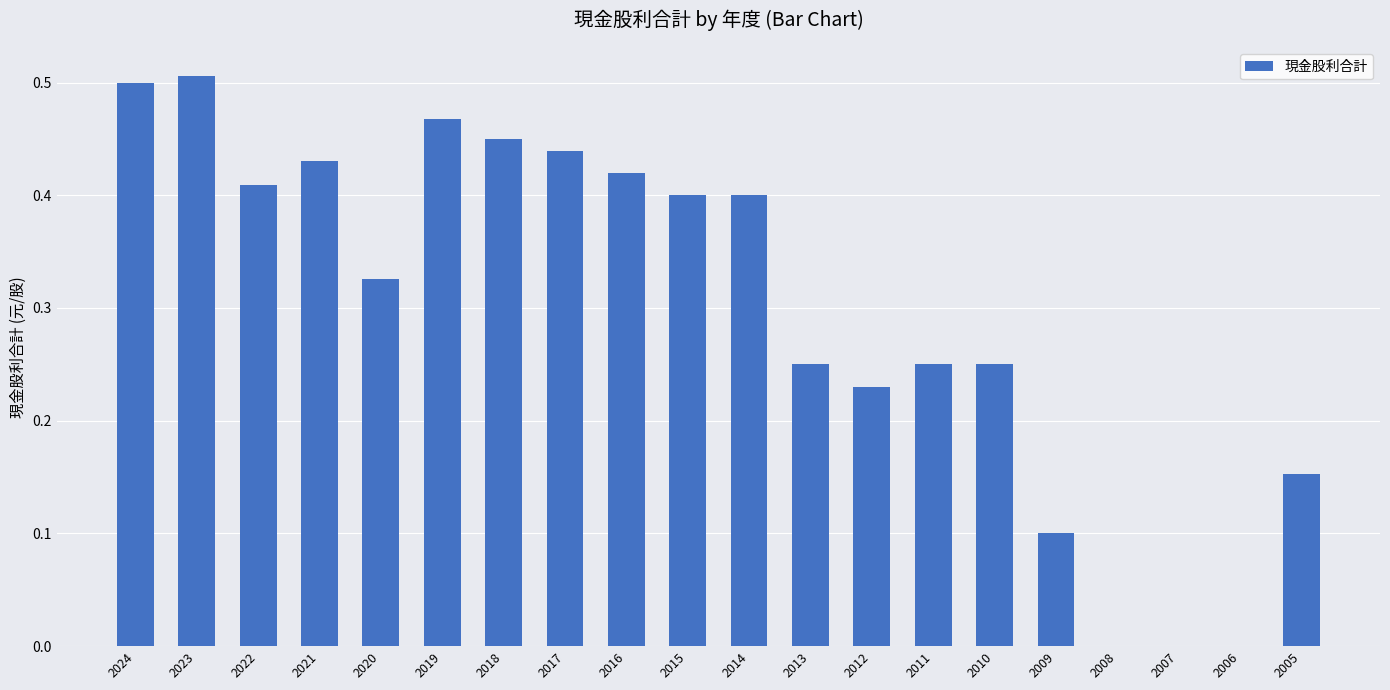

What is the sum of all values?

6.0